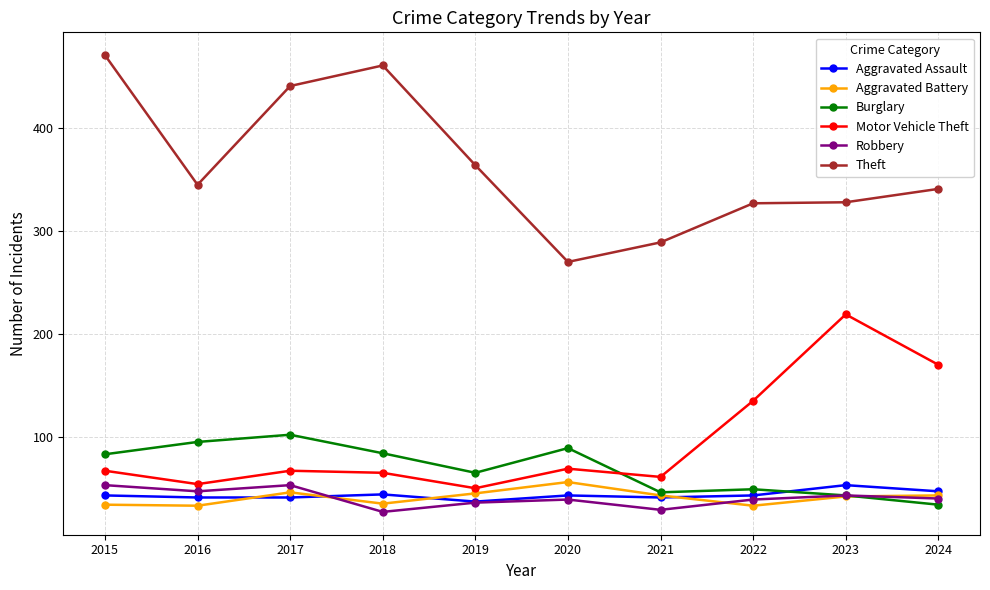

True or false: Aggravated Battery has more than 1 interior local peaks.

True